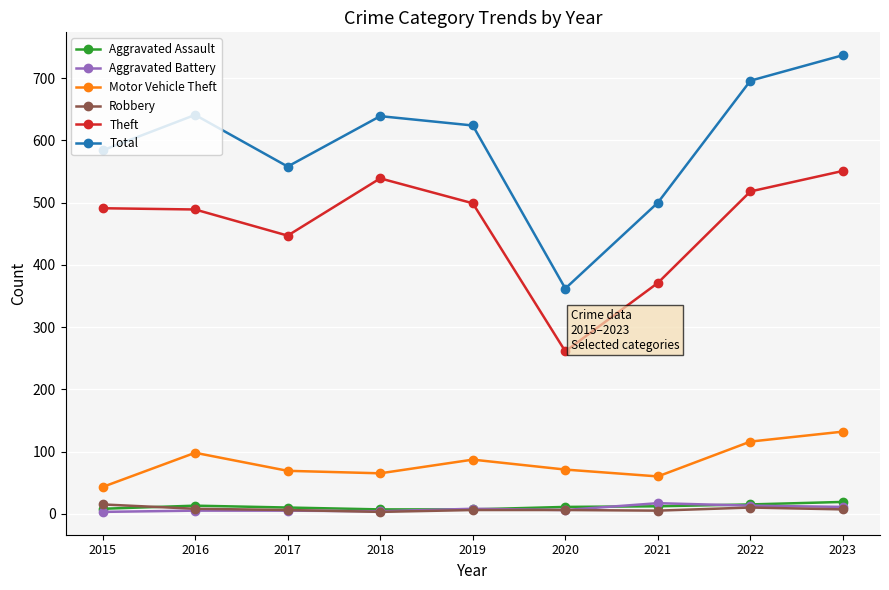

How many categories are shown in the chart?

9